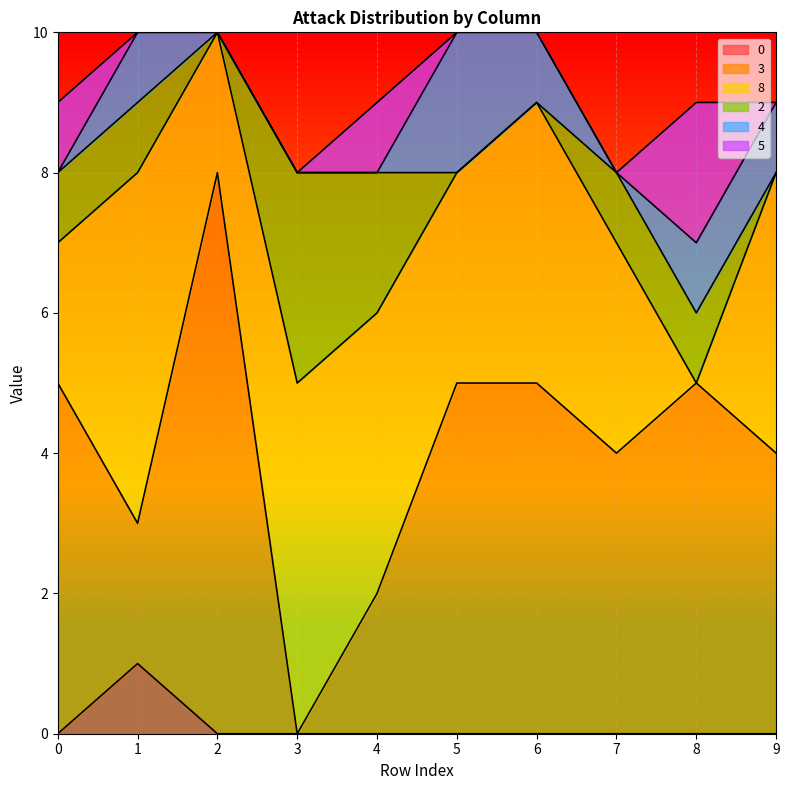

The value of 5 at 5 is 0. True or false?

True